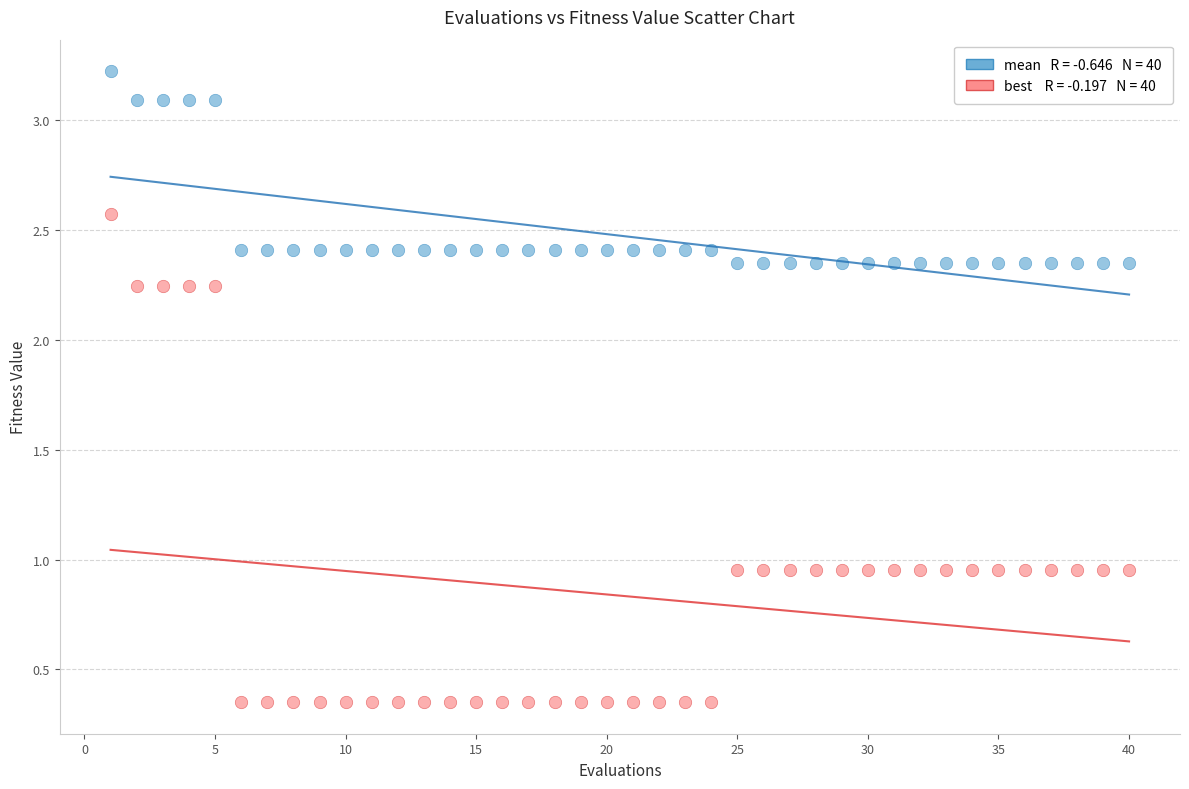

Across all data points, what is the range of Y values (max minus min)?

2.9